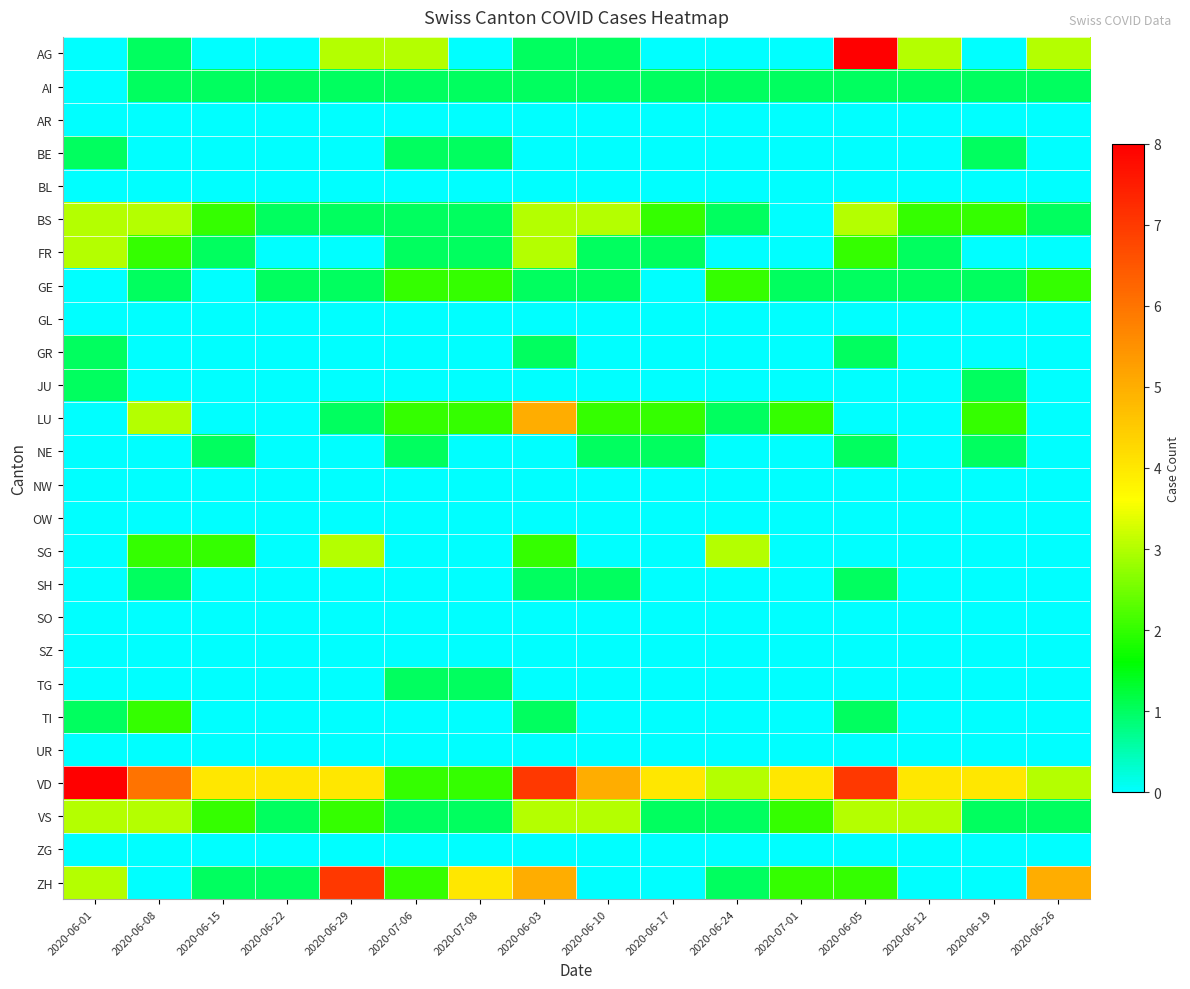

Reading left to right, transcribe all the data shown in this chart.

AG: 2020-06-01=0	2020-06-08=1	2020-06-15=0	2020-06-22=0	2020-06-29=3	2020-07-06=3	2020-07-08=0	2020-06-03=1	2020-06-10=1	2020-06-17=0	2020-06-24=0	2020-07-01=0	2020-06-05=8	2020-06-12=3	2020-06-19=0	2020-06-26=3
AI: 2020-06-01=0	2020-06-08=1	2020-06-15=1	2020-06-22=1	2020-06-29=1	2020-07-06=1	2020-07-08=1	2020-06-03=1	2020-06-10=1	2020-06-17=1	2020-06-24=1	2020-07-01=1	2020-06-05=1	2020-06-12=1	2020-06-19=1	2020-06-26=1
AR: 2020-06-01=0	2020-06-08=0	2020-06-15=0	2020-06-22=0	2020-06-29=0	2020-07-06=0	2020-07-08=0	2020-06-03=0	2020-06-10=0	2020-06-17=0	2020-06-24=0	2020-07-01=0	2020-06-05=0	2020-06-12=0	2020-06-19=0	2020-06-26=0
BE: 2020-06-01=1	2020-06-08=0	2020-06-15=0	2020-06-22=0	2020-06-29=0	2020-07-06=1	2020-07-08=1	2020-06-03=0	2020-06-10=0	2020-06-17=0	2020-06-24=0	2020-07-01=0	2020-06-05=0	2020-06-12=0	2020-06-19=1	2020-06-26=0
BL: 2020-06-01=0	2020-06-08=0	2020-06-15=0	2020-06-22=0	2020-06-29=0	2020-07-06=0	2020-07-08=0	2020-06-03=0	2020-06-10=0	2020-06-17=0	2020-06-24=0	2020-07-01=0	2020-06-05=0	2020-06-12=0	2020-06-19=0	2020-06-26=0
BS: 2020-06-01=3	2020-06-08=3	2020-06-15=2	2020-06-22=1	2020-06-29=1	2020-07-06=1	2020-07-08=1	2020-06-03=3	2020-06-10=3	2020-06-17=2	2020-06-24=1	2020-07-01=0	2020-06-05=3	2020-06-12=2	2020-06-19=2	2020-06-26=1
FR: 2020-06-01=3	2020-06-08=2	2020-06-15=1	2020-06-22=0	2020-06-29=0	2020-07-06=1	2020-07-08=1	2020-06-03=3	2020-06-10=1	2020-06-17=1	2020-06-24=0	2020-07-01=0	2020-06-05=2	2020-06-12=1	2020-06-19=0	2020-06-26=0
GE: 2020-06-01=0	2020-06-08=1	2020-06-15=0	2020-06-22=1	2020-06-29=1	2020-07-06=2	2020-07-08=2	2020-06-03=1	2020-06-10=1	2020-06-17=0	2020-06-24=2	2020-07-01=1	2020-06-05=1	2020-06-12=1	2020-06-19=1	2020-06-26=2
GL: 2020-06-01=0	2020-06-08=0	2020-06-15=0	2020-06-22=0	2020-06-29=0	2020-07-06=0	2020-07-08=0	2020-06-03=0	2020-06-10=0	2020-06-17=0	2020-06-24=0	2020-07-01=0	2020-06-05=0	2020-06-12=0	2020-06-19=0	2020-06-26=0
GR: 2020-06-01=1	2020-06-08=0	2020-06-15=0	2020-06-22=0	2020-06-29=0	2020-07-06=0	2020-07-08=0	2020-06-03=1	2020-06-10=0	2020-06-17=0	2020-06-24=0	2020-07-01=0	2020-06-05=1	2020-06-12=0	2020-06-19=0	2020-06-26=0
JU: 2020-06-01=1	2020-06-08=0	2020-06-15=0	2020-06-22=0	2020-06-29=0	2020-07-06=0	2020-07-08=0	2020-06-03=0	2020-06-10=0	2020-06-17=0	2020-06-24=0	2020-07-01=0	2020-06-05=0	2020-06-12=0	2020-06-19=1	2020-06-26=0
LU: 2020-06-01=0	2020-06-08=3	2020-06-15=0	2020-06-22=0	2020-06-29=1	2020-07-06=2	2020-07-08=2	2020-06-03=5	2020-06-10=2	2020-06-17=2	2020-06-24=1	2020-07-01=2	2020-06-05=0	2020-06-12=0	2020-06-19=2	2020-06-26=0
NE: 2020-06-01=0	2020-06-08=0	2020-06-15=1	2020-06-22=0	2020-06-29=0	2020-07-06=1	2020-07-08=0	2020-06-03=0	2020-06-10=1	2020-06-17=1	2020-06-24=0	2020-07-01=0	2020-06-05=1	2020-06-12=0	2020-06-19=1	2020-06-26=0
NW: 2020-06-01=0	2020-06-08=0	2020-06-15=0	2020-06-22=0	2020-06-29=0	2020-07-06=0	2020-07-08=0	2020-06-03=0	2020-06-10=0	2020-06-17=0	2020-06-24=0	2020-07-01=0	2020-06-05=0	2020-06-12=0	2020-06-19=0	2020-06-26=0
OW: 2020-06-01=0	2020-06-08=0	2020-06-15=0	2020-06-22=0	2020-06-29=0	2020-07-06=0	2020-07-08=0	2020-06-03=0	2020-06-10=0	2020-06-17=0	2020-06-24=0	2020-07-01=0	2020-06-05=0	2020-06-12=0	2020-06-19=0	2020-06-26=0
SG: 2020-06-01=0	2020-06-08=2	2020-06-15=2	2020-06-22=0	2020-06-29=3	2020-07-06=0	2020-07-08=0	2020-06-03=2	2020-06-10=0	2020-06-17=0	2020-06-24=3	2020-07-01=0	2020-06-05=0	2020-06-12=0	2020-06-19=0	2020-06-26=0
SH: 2020-06-01=0	2020-06-08=1	2020-06-15=0	2020-06-22=0	2020-06-29=0	2020-07-06=0	2020-07-08=0	2020-06-03=1	2020-06-10=1	2020-06-17=0	2020-06-24=0	2020-07-01=0	2020-06-05=1	2020-06-12=0	2020-06-19=0	2020-06-26=0
SO: 2020-06-01=0	2020-06-08=0	2020-06-15=0	2020-06-22=0	2020-06-29=0	2020-07-06=0	2020-07-08=0	2020-06-03=0	2020-06-10=0	2020-06-17=0	2020-06-24=0	2020-07-01=0	2020-06-05=0	2020-06-12=0	2020-06-19=0	2020-06-26=0
SZ: 2020-06-01=0	2020-06-08=0	2020-06-15=0	2020-06-22=0	2020-06-29=0	2020-07-06=0	2020-07-08=0	2020-06-03=0	2020-06-10=0	2020-06-17=0	2020-06-24=0	2020-07-01=0	2020-06-05=0	2020-06-12=0	2020-06-19=0	2020-06-26=0
TG: 2020-06-01=0	2020-06-08=0	2020-06-15=0	2020-06-22=0	2020-06-29=0	2020-07-06=1	2020-07-08=1	2020-06-03=0	2020-06-10=0	2020-06-17=0	2020-06-24=0	2020-07-01=0	2020-06-05=0	2020-06-12=0	2020-06-19=0	2020-06-26=0
TI: 2020-06-01=1	2020-06-08=2	2020-06-15=0	2020-06-22=0	2020-06-29=0	2020-07-06=0	2020-07-08=0	2020-06-03=1	2020-06-10=0	2020-06-17=0	2020-06-24=0	2020-07-01=0	2020-06-05=1	2020-06-12=0	2020-06-19=0	2020-06-26=0
UR: 2020-06-01=0	2020-06-08=0	2020-06-15=0	2020-06-22=0	2020-06-29=0	2020-07-06=0	2020-07-08=0	2020-06-03=0	2020-06-10=0	2020-06-17=0	2020-06-24=0	2020-07-01=0	2020-06-05=0	2020-06-12=0	2020-06-19=0	2020-06-26=0
VD: 2020-06-01=8	2020-06-08=6	2020-06-15=4	2020-06-22=4	2020-06-29=4	2020-07-06=2	2020-07-08=2	2020-06-03=7	2020-06-10=5	2020-06-17=4	2020-06-24=3	2020-07-01=4	2020-06-05=7	2020-06-12=4	2020-06-19=4	2020-06-26=3
VS: 2020-06-01=3	2020-06-08=3	2020-06-15=2	2020-06-22=1	2020-06-29=2	2020-07-06=1	2020-07-08=1	2020-06-03=3	2020-06-10=3	2020-06-17=1	2020-06-24=1	2020-07-01=2	2020-06-05=3	2020-06-12=3	2020-06-19=1	2020-06-26=1
ZG: 2020-06-01=0	2020-06-08=0	2020-06-15=0	2020-06-22=0	2020-06-29=0	2020-07-06=0	2020-07-08=0	2020-06-03=0	2020-06-10=0	2020-06-17=0	2020-06-24=0	2020-07-01=0	2020-06-05=0	2020-06-12=0	2020-06-19=0	2020-06-26=0
ZH: 2020-06-01=3	2020-06-08=0	2020-06-15=1	2020-06-22=1	2020-06-29=7	2020-07-06=2	2020-07-08=4	2020-06-03=5	2020-06-10=0	2020-06-17=0	2020-06-24=1	2020-07-01=2	2020-06-05=2	2020-06-12=0	2020-06-19=0	2020-06-26=5